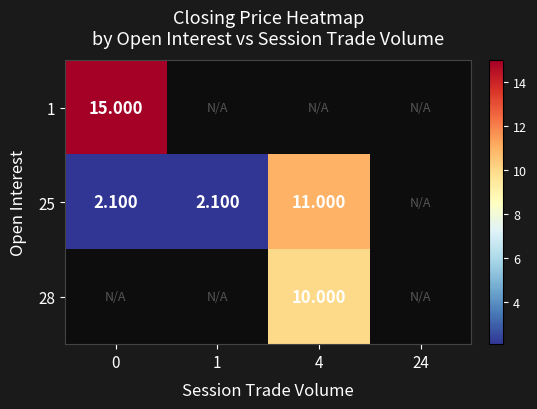

At how many categories does at least one series exceed 11?

1